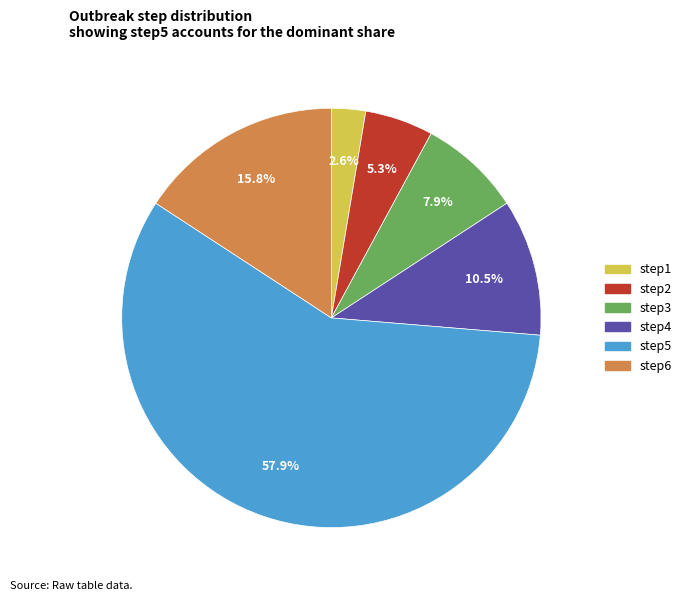

Rank the categories by value from lowest to highest.

step1, step2, step3, step4, step6, step5